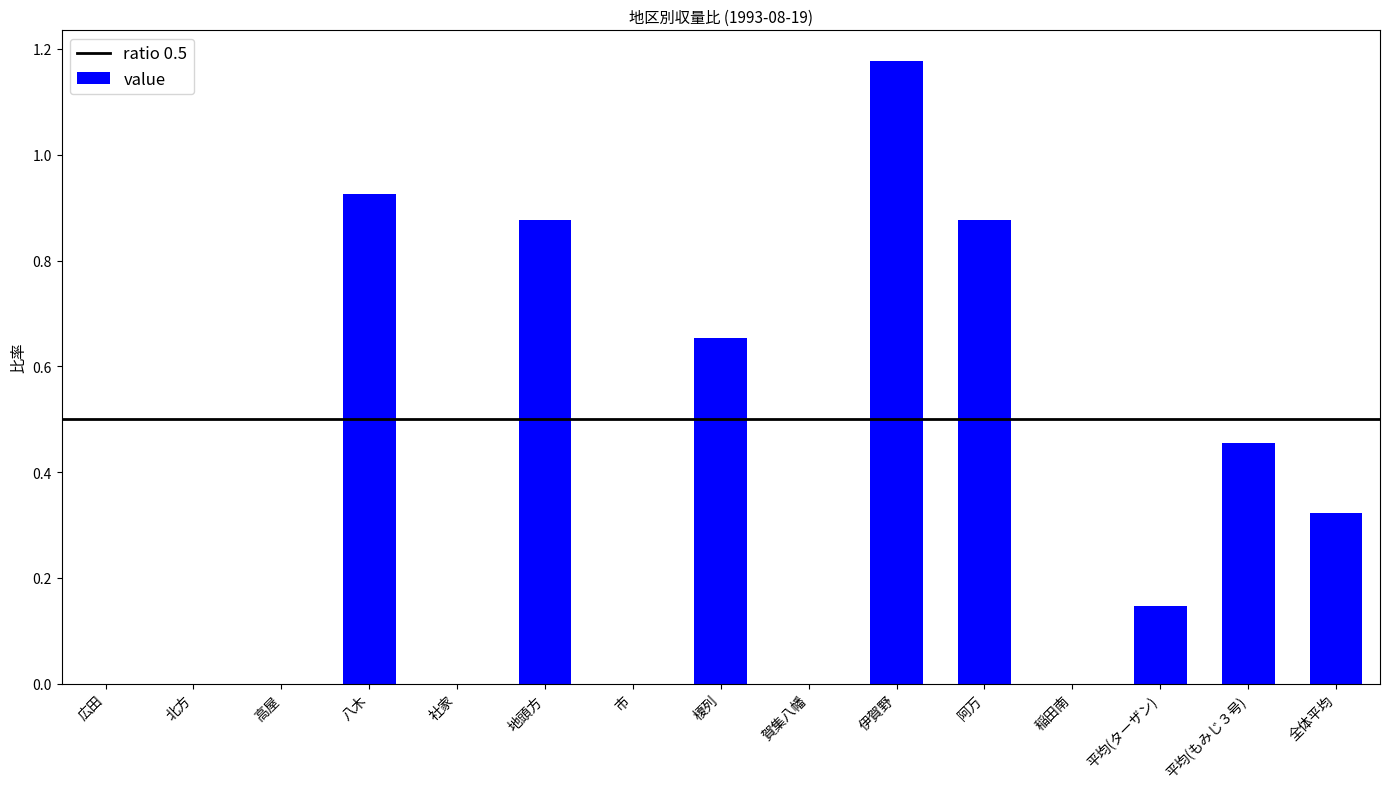

Does the chart contain stacked bars?

No